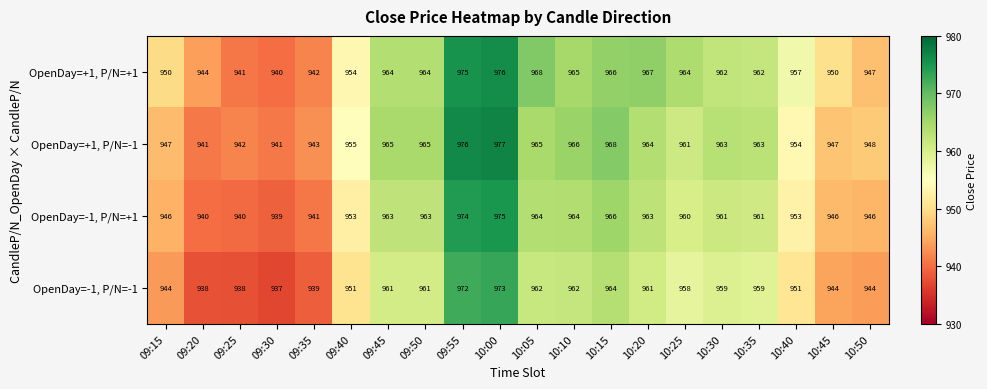

At which category is the sum across all series the highest?

10:00